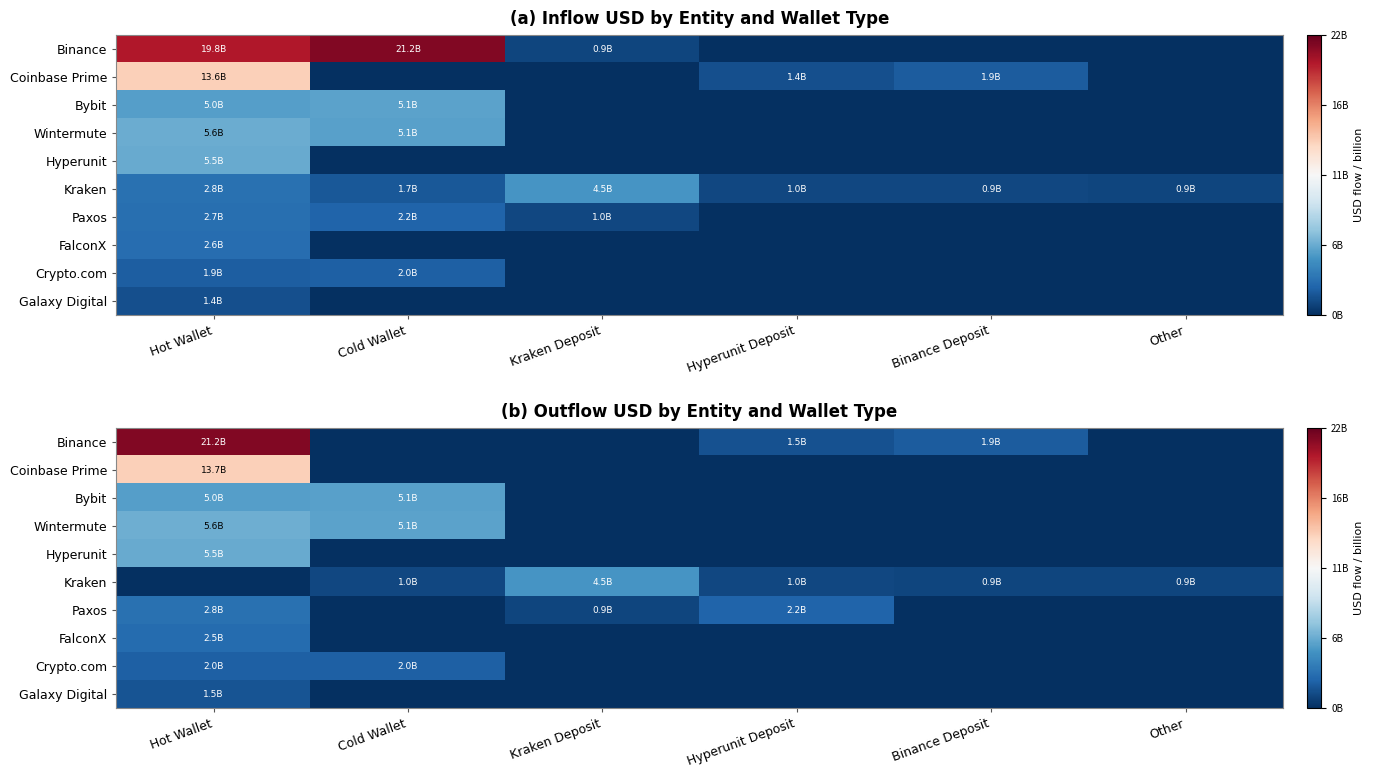

True or false: Coinbase Prime has a value of -4334648534.1 at Kraken Deposit.

False